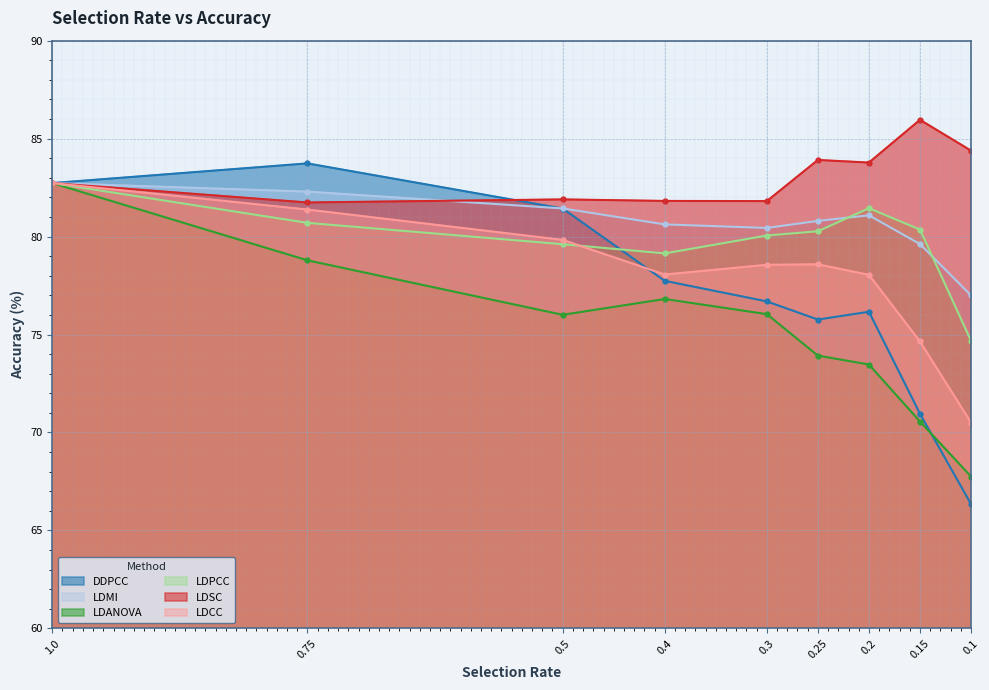

Rank the series at 0.25 from lowest to highest value.

LDANOVA, DDPCC, LDCC, LDPCC, LDMI, LDSC